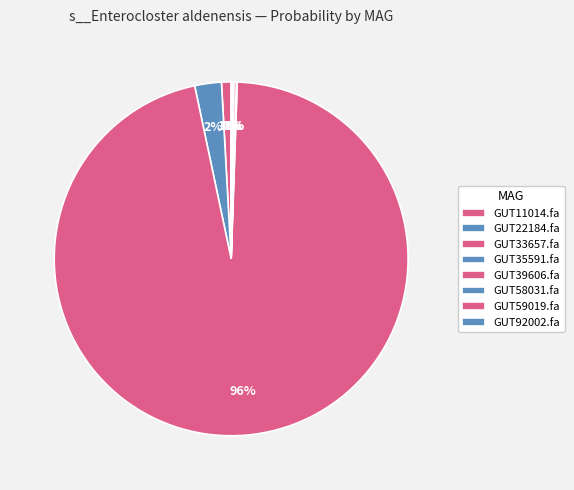

To the nearest percent, what is the difference between the largest and smallest slice percentages?

96%